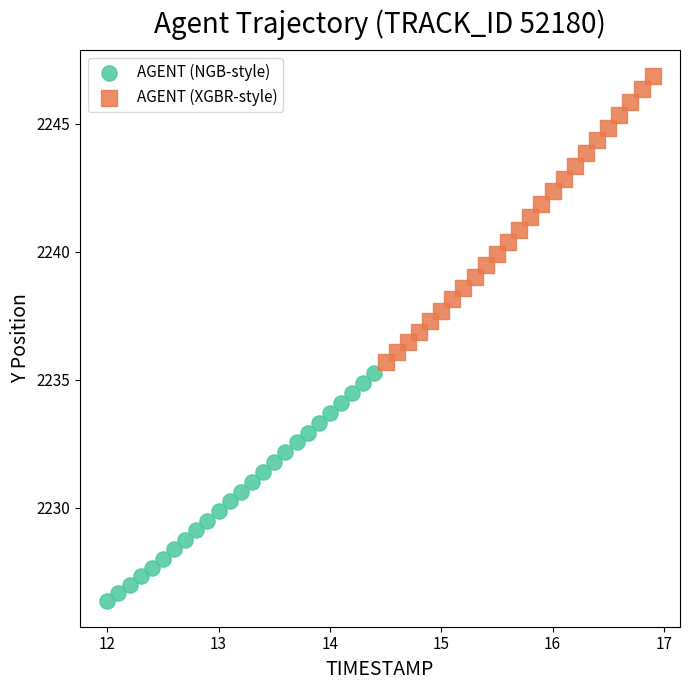

Which series reaches the minimum Y coordinate?

AGENT (NGB-style)